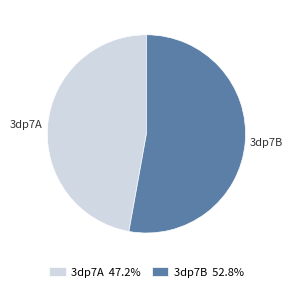

Is it true that 3dp7B is 53% of the pie?

True